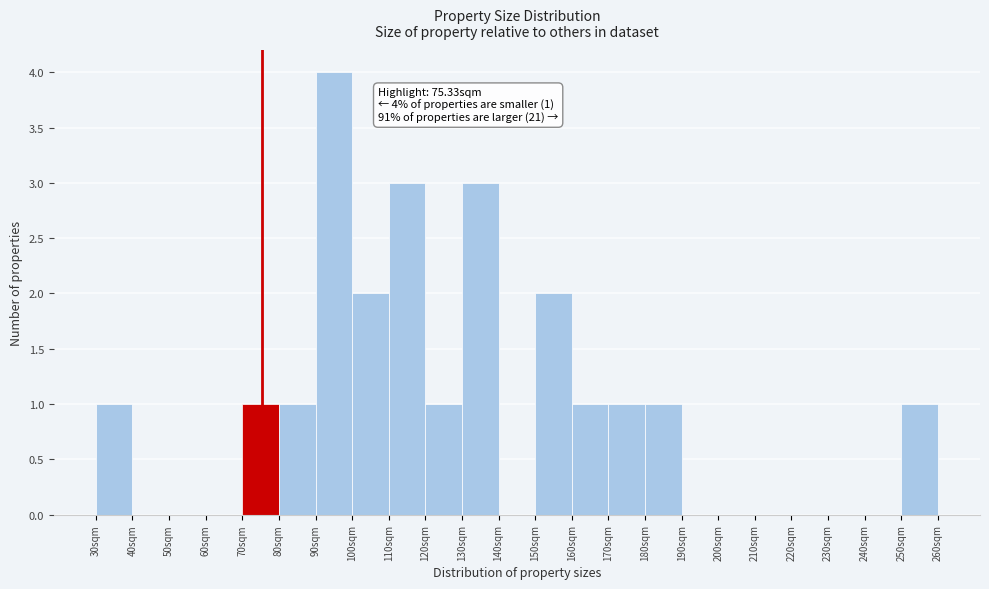

Over which range of the x-axis is the bar tallest?

90 to 100